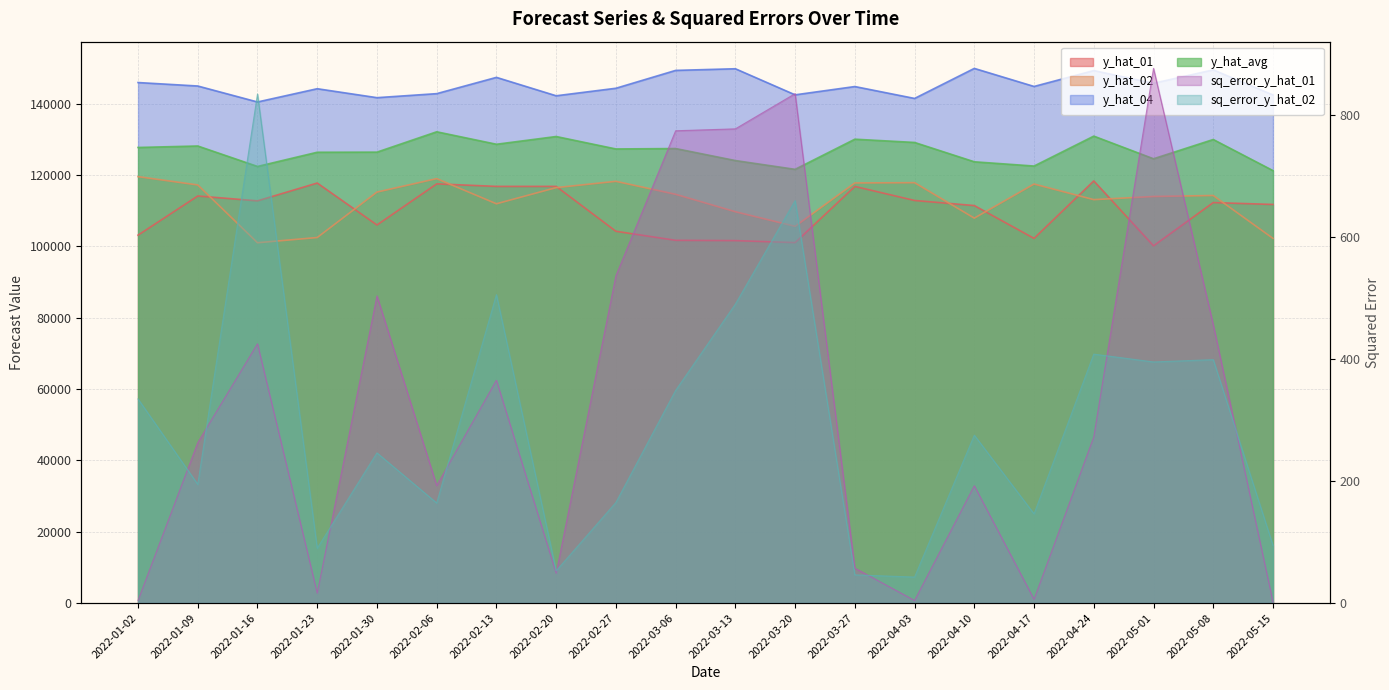

Between 2022-04-17 and 2022-03-27, which is larger?

2022-03-27